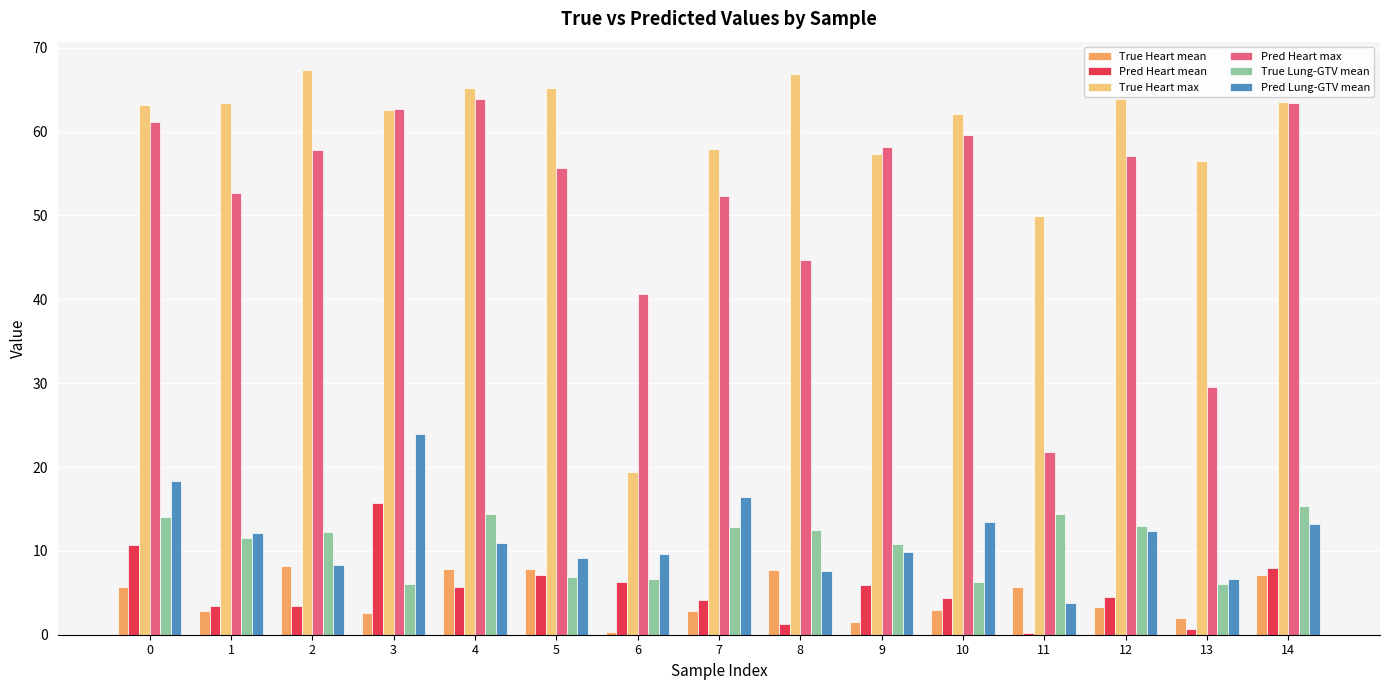

Which series has the largest total across all categories?

True Heart max